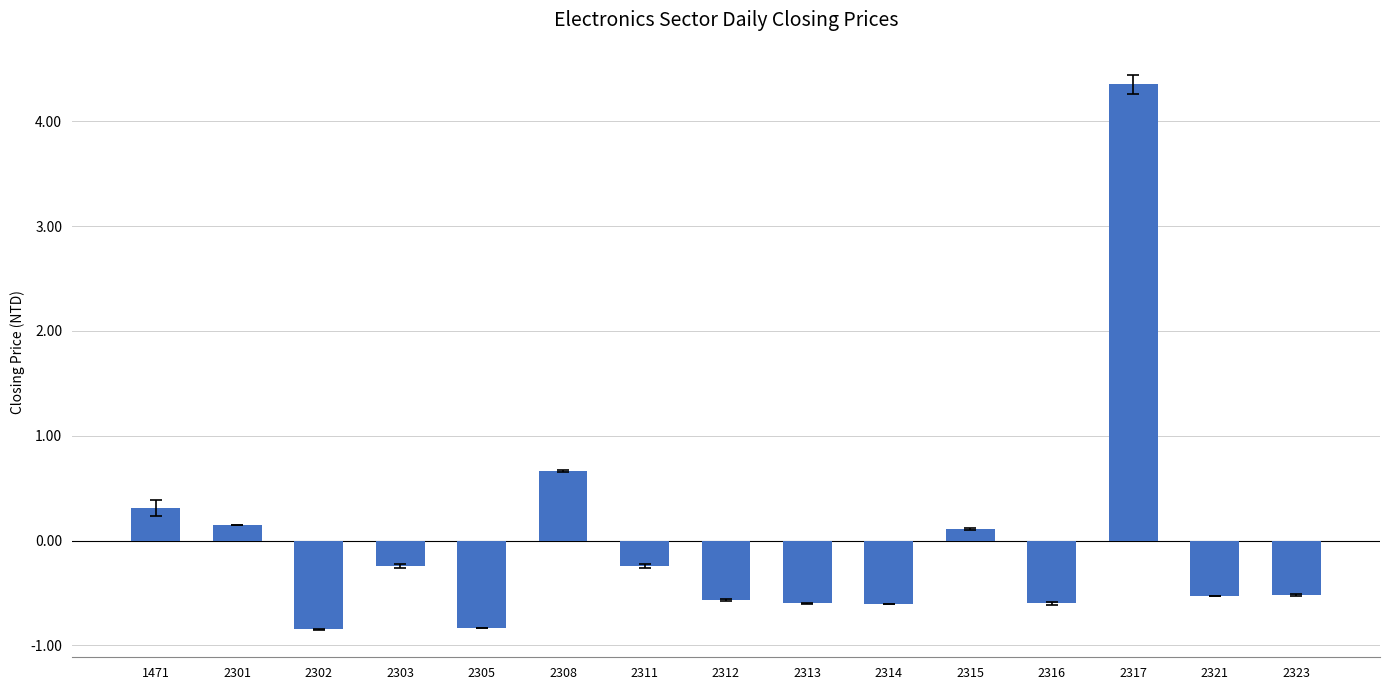

How many negative values are there?

10